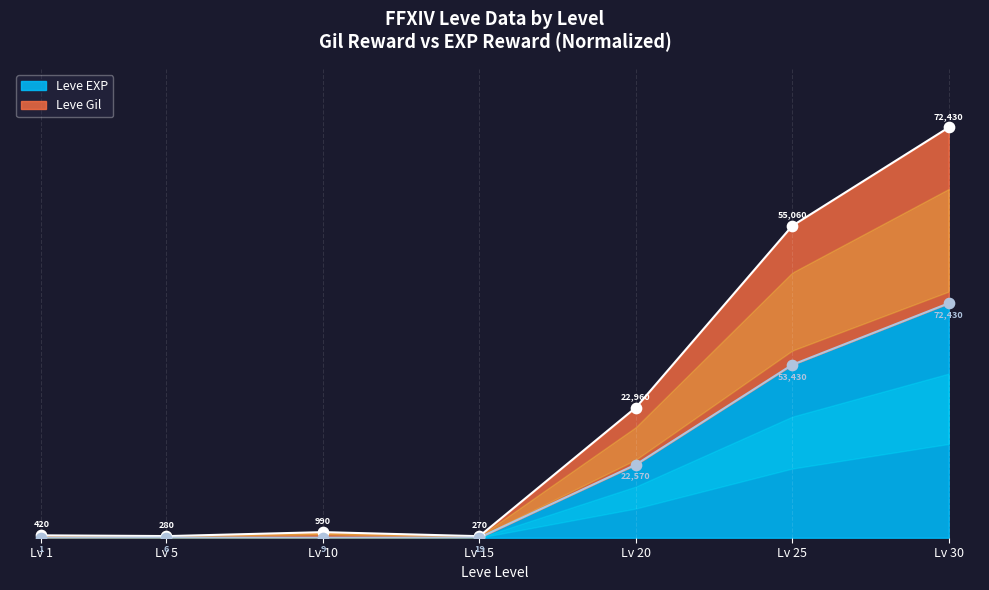

Is the value of Leve Gil at Lv 5 greater than the value of Leve EXP at Lv 1?

Yes